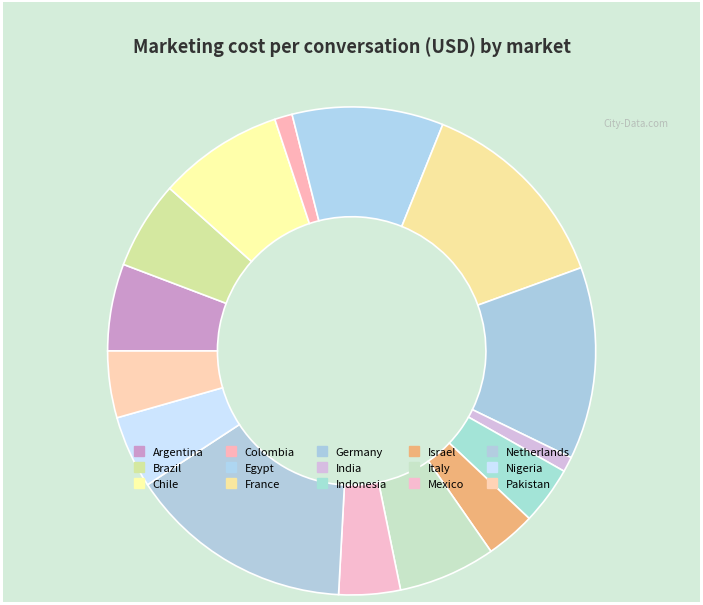

What is the largest slice in the pie chart?

Netherlands